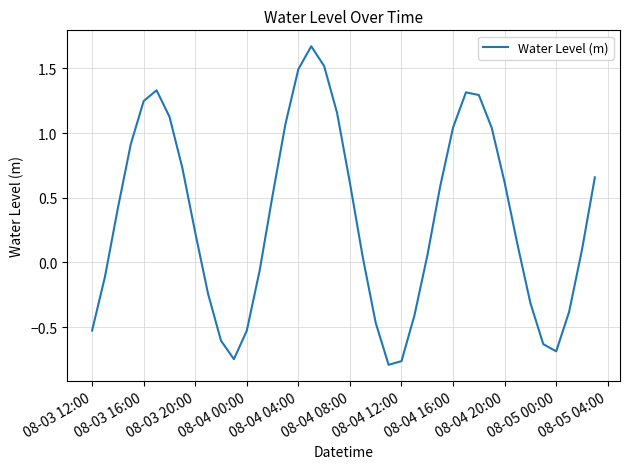

How many lines are shown in the chart?

1